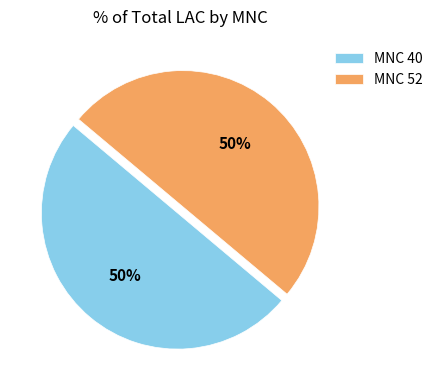

How many slices are in this pie chart?

2